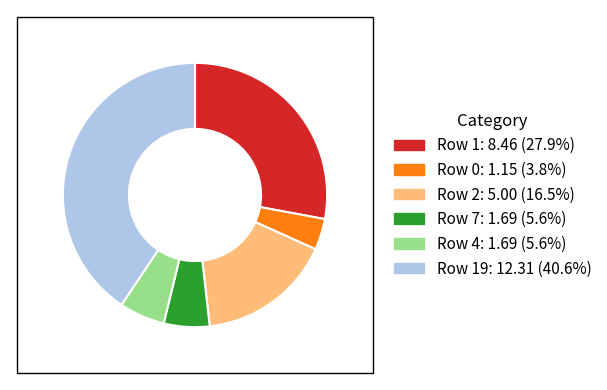

How many segments does this pie chart have?

6